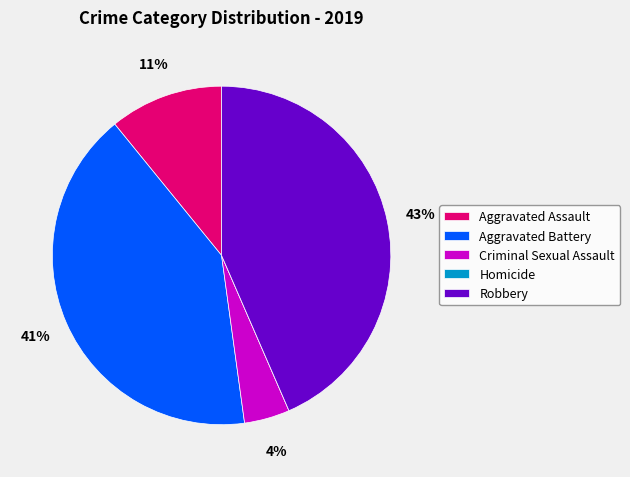

Does Criminal Sexual Assault account for over 50% of the chart?

No